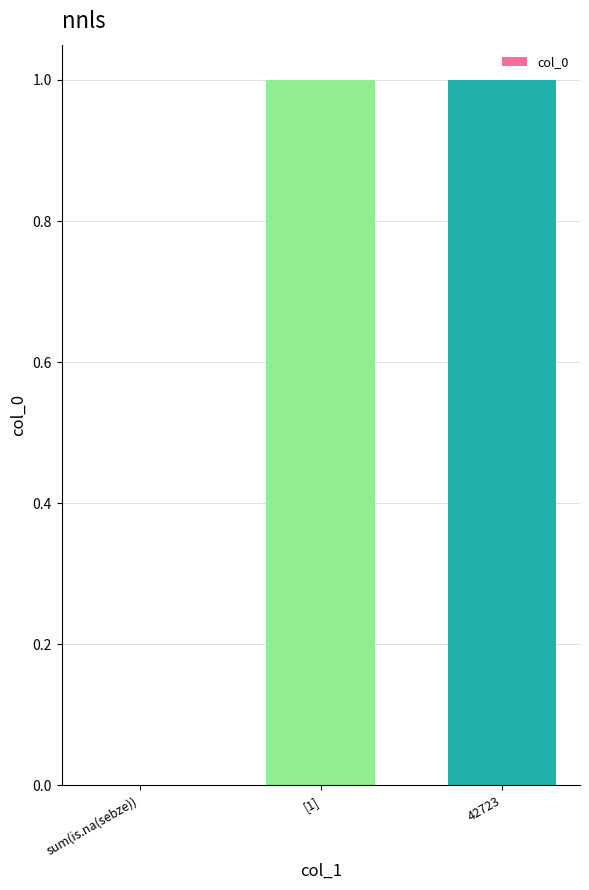

What is the change in value from sum(is.na(sebze)) to [1]?

+1